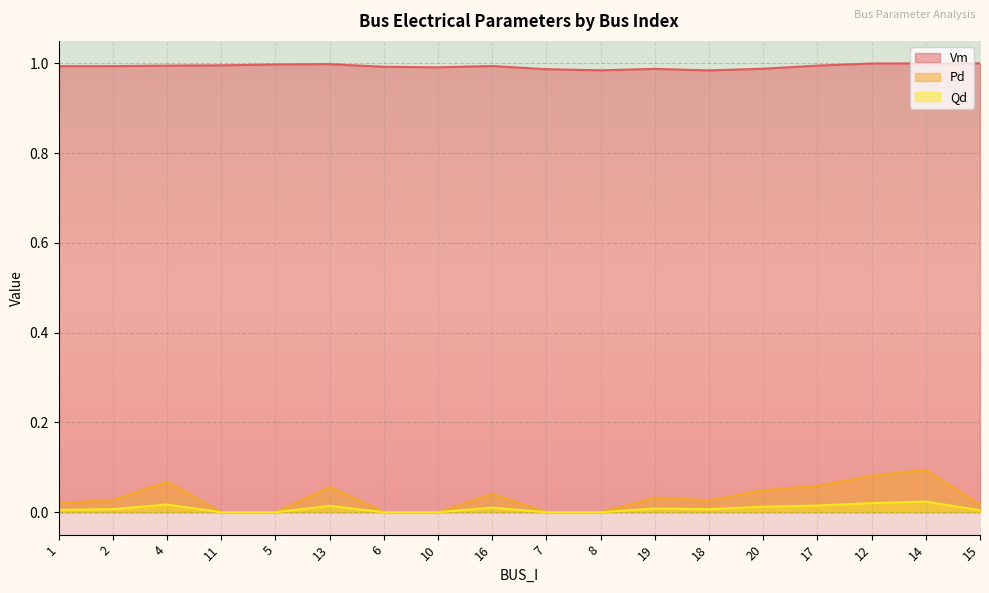

What is the sum of all Pd values?

0.6